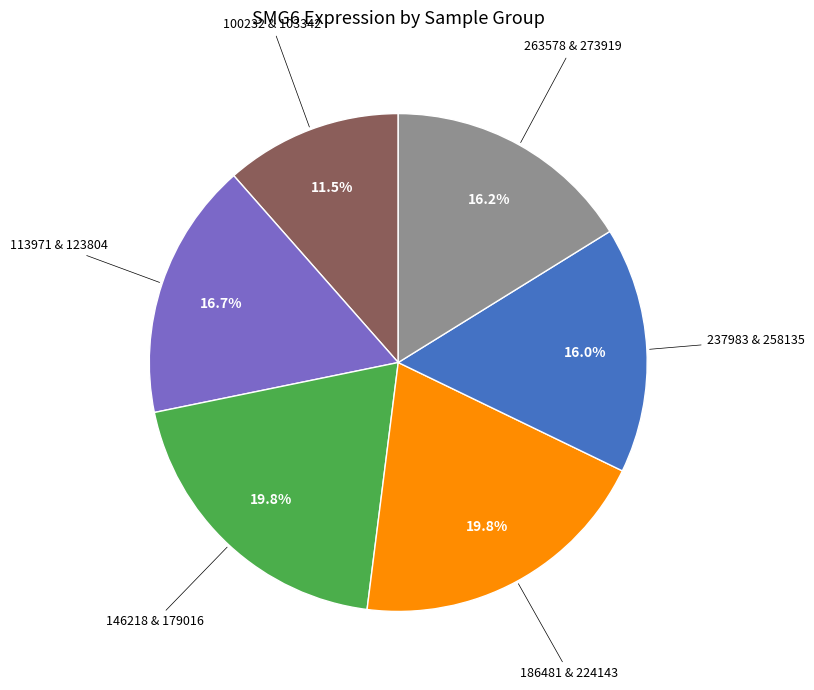

Does any single category account for the majority?

No